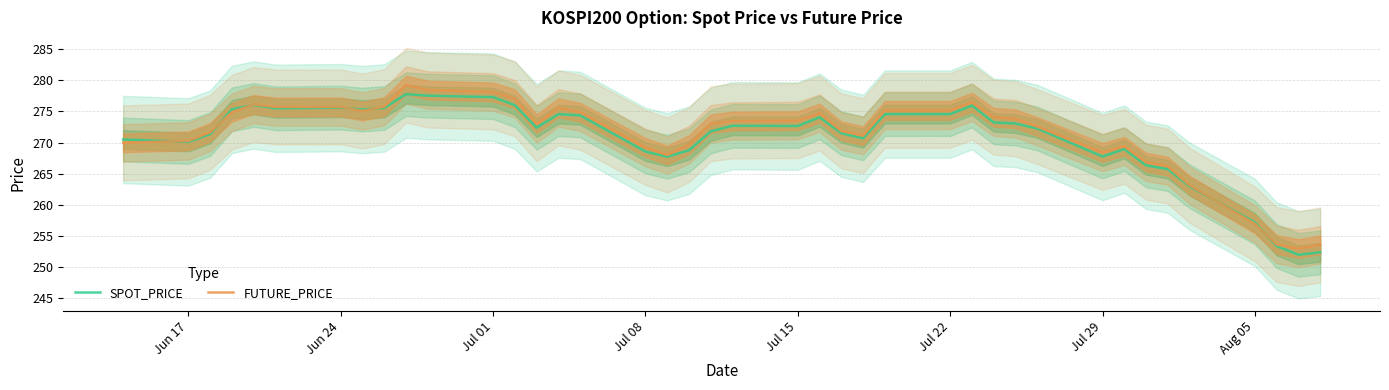

Does the chart have visible grid lines?

Yes